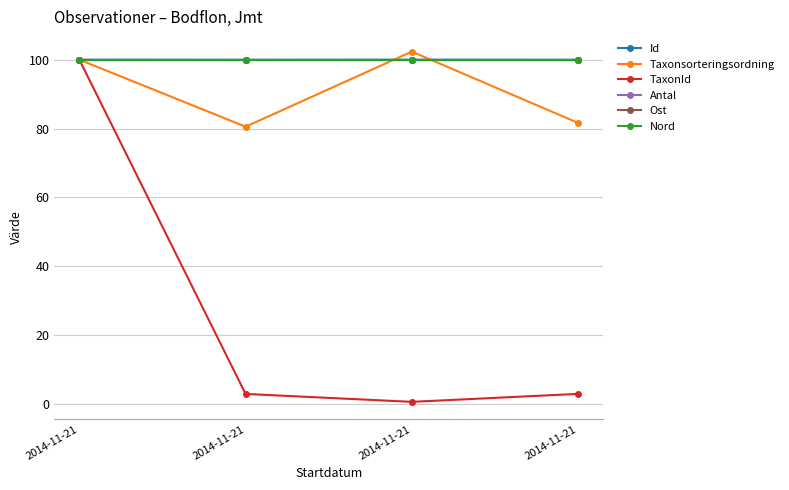

Which series has the largest total across all categories?

Antal